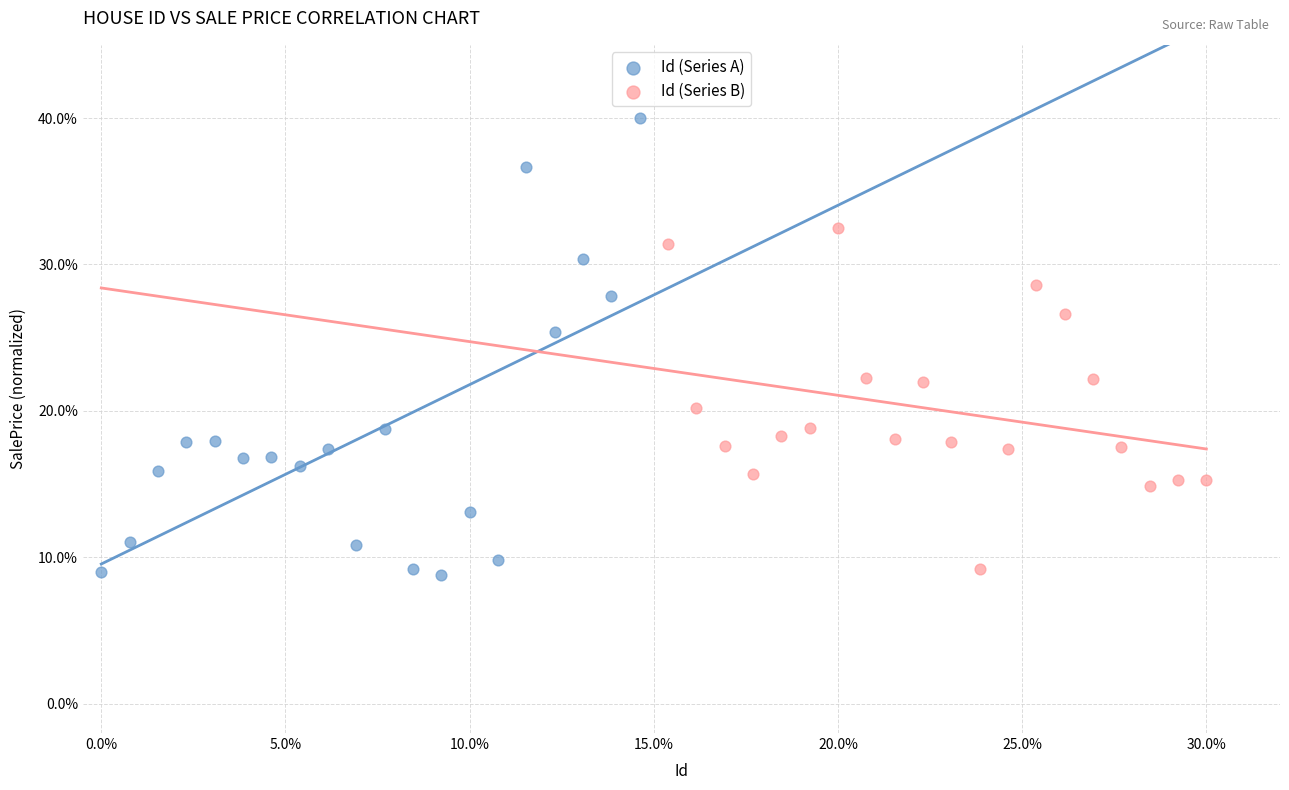

What are all the series names shown in the legend?

Id (Series A), Id (Series B)